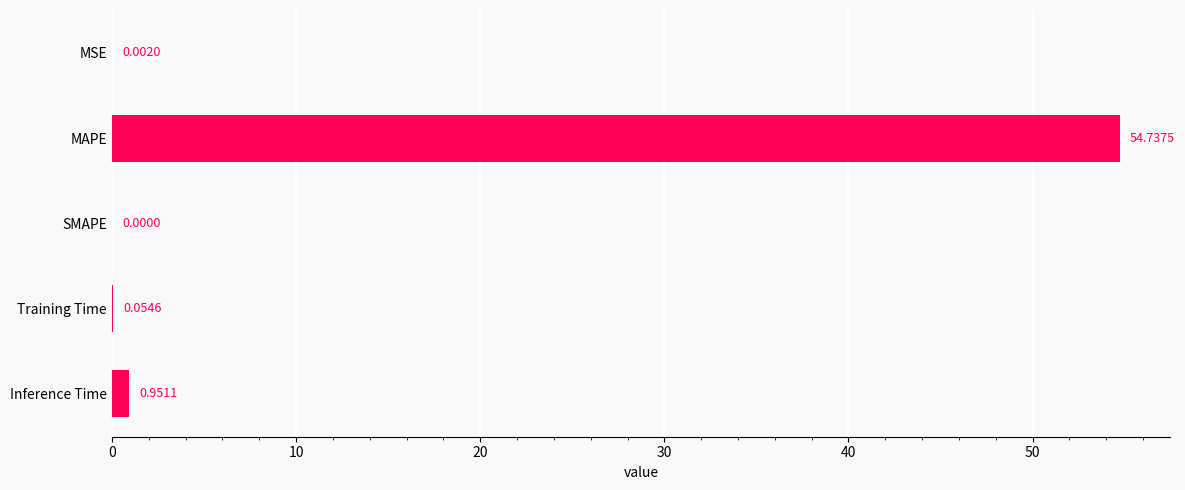

At which category does the chart reach its peak across all series?

MAPE